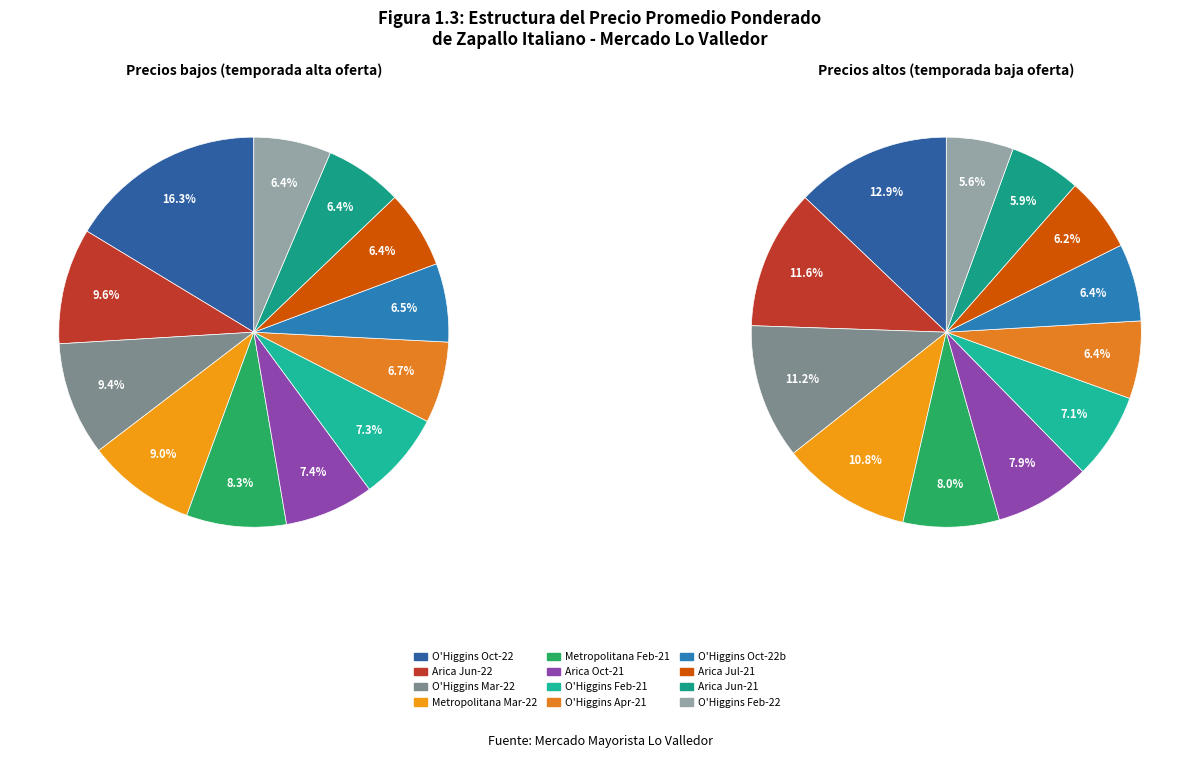

Is it true that 11 is 1% of the pie?

False